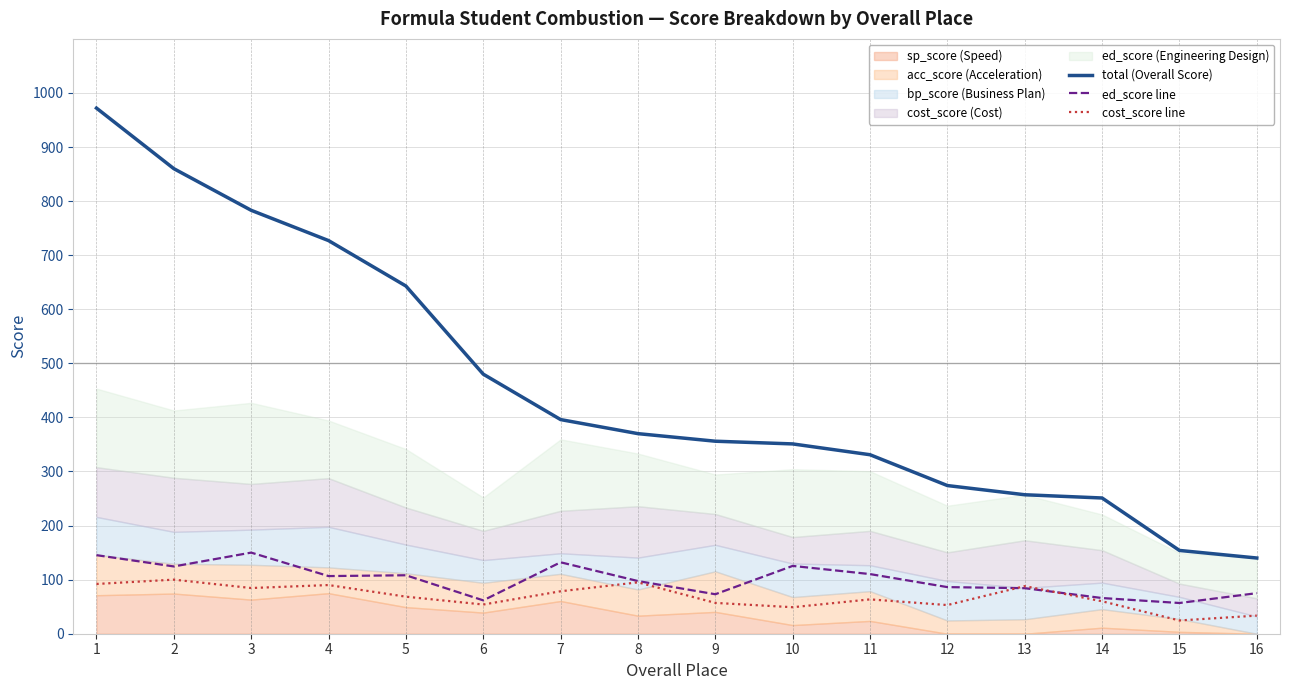

True or false: total (Overall Score) and ed_score line intersect in this chart.

False